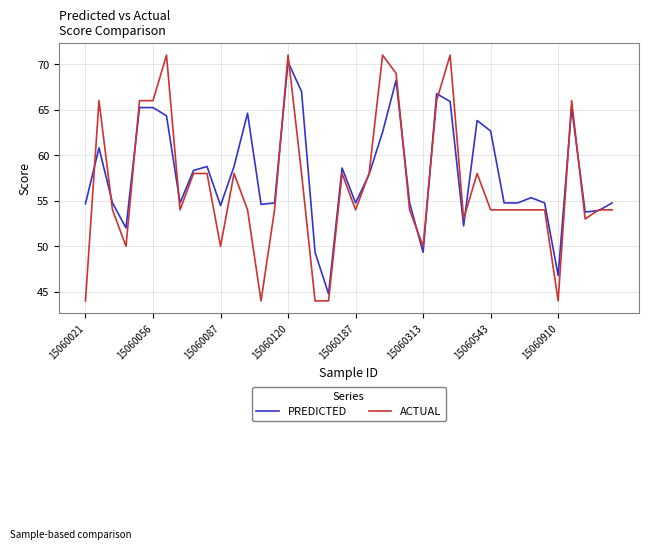

How many interior local valleys does the PREDICTED series have?

11